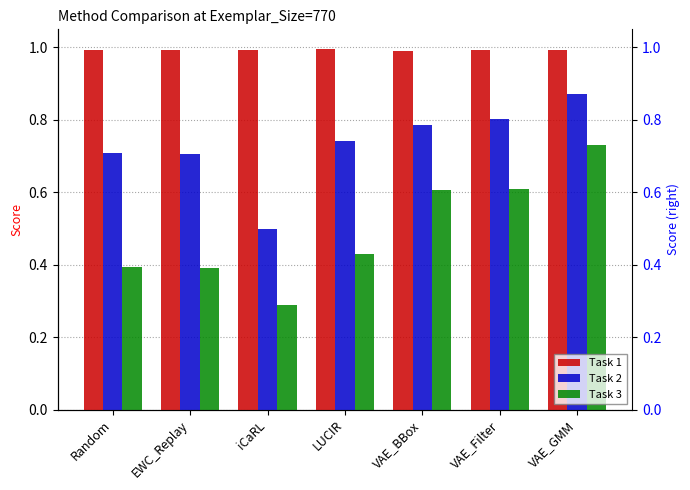

Which label corresponds to the largest value in the chart?

LUCIR